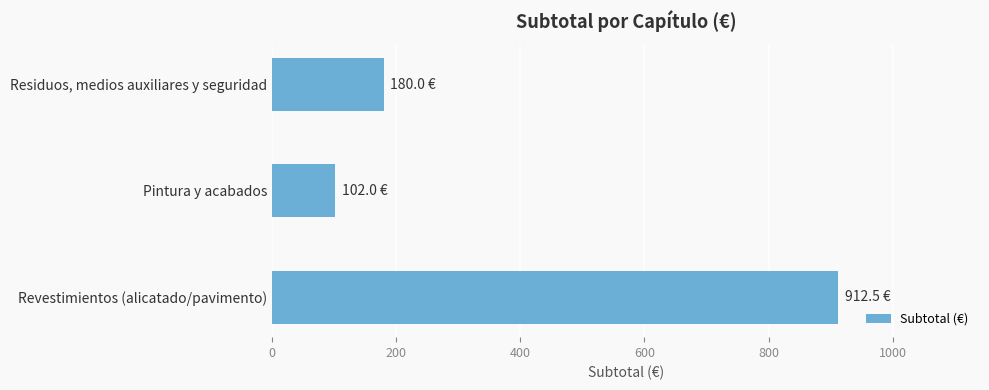

The value at Revestimientos (alicatado/pavimento) is 912.5. True or false?

True